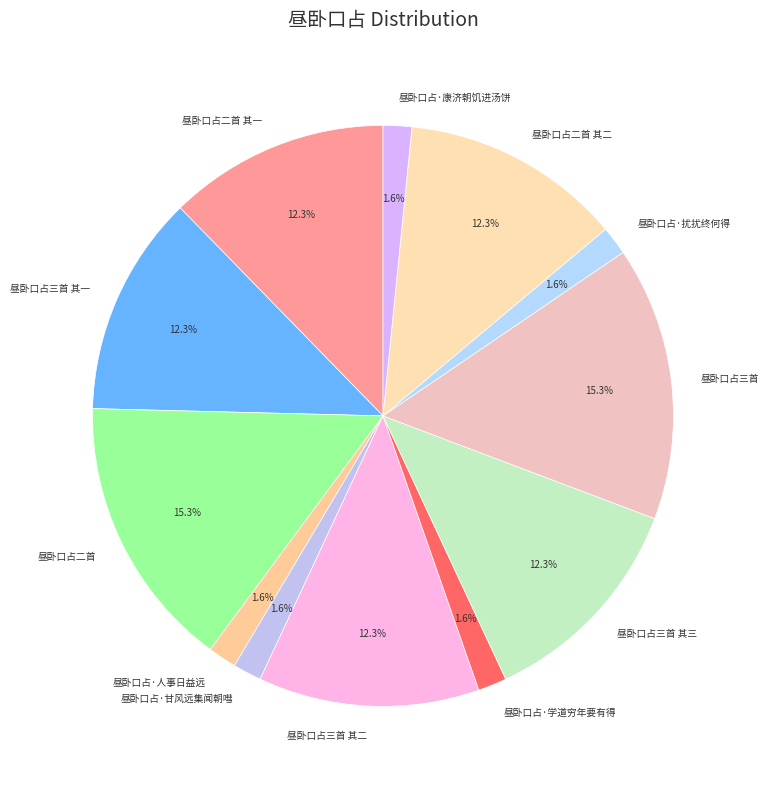

Combined, what portion of the pie is 昼卧口占·扰扰终何得 and 昼卧口占·康济朝饥进汤饼?

3.2%